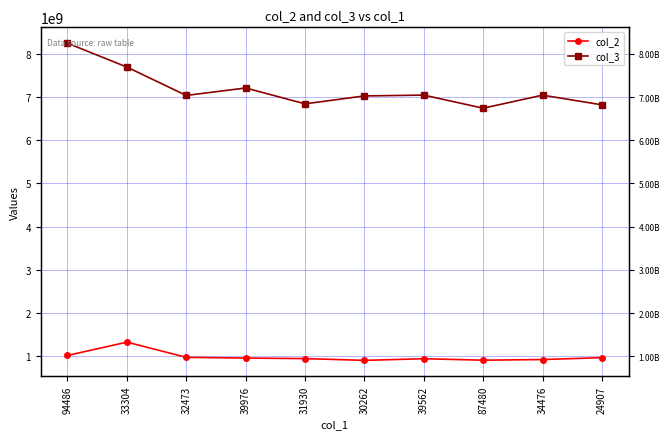

Reading left to right, list all the values displayed in this chart.

col_2: 1018000000	1326000000	974000000	957000000	945000000	904000000	942000000	908000000	923000000	967000000
col_3: 8247000000	7694000000	7037000000	7210000000	6843000000	7026000000	7045000000	6742000000	7044000000	6820000000